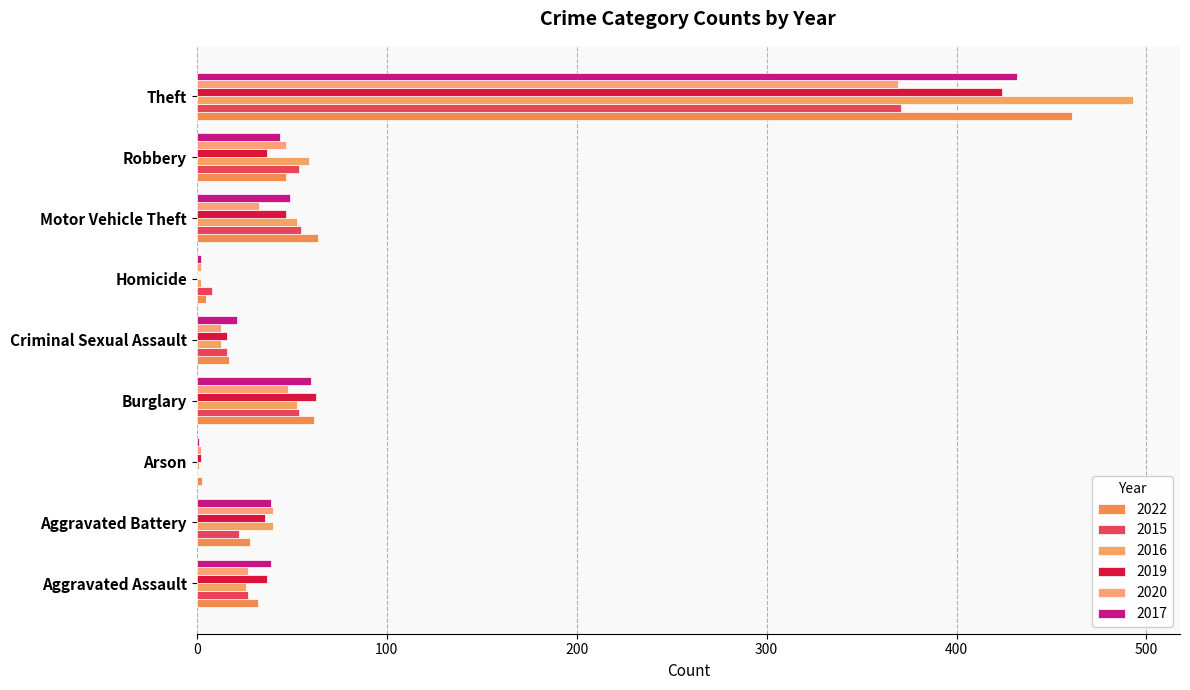

What value does the 2017 series have at Theft, to the nearest 50?

450